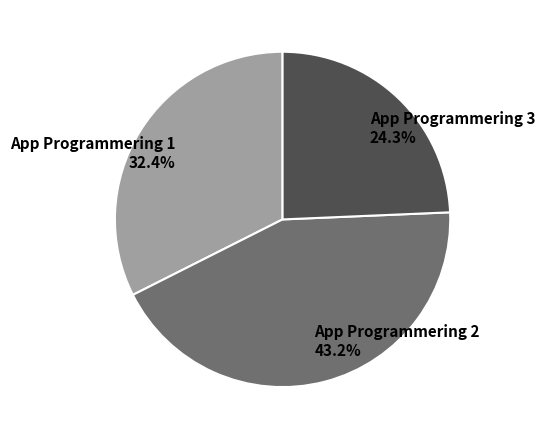

Rank the categories by value from highest to lowest.

App Programmering 2, App Programmering 1, App Programmering 3